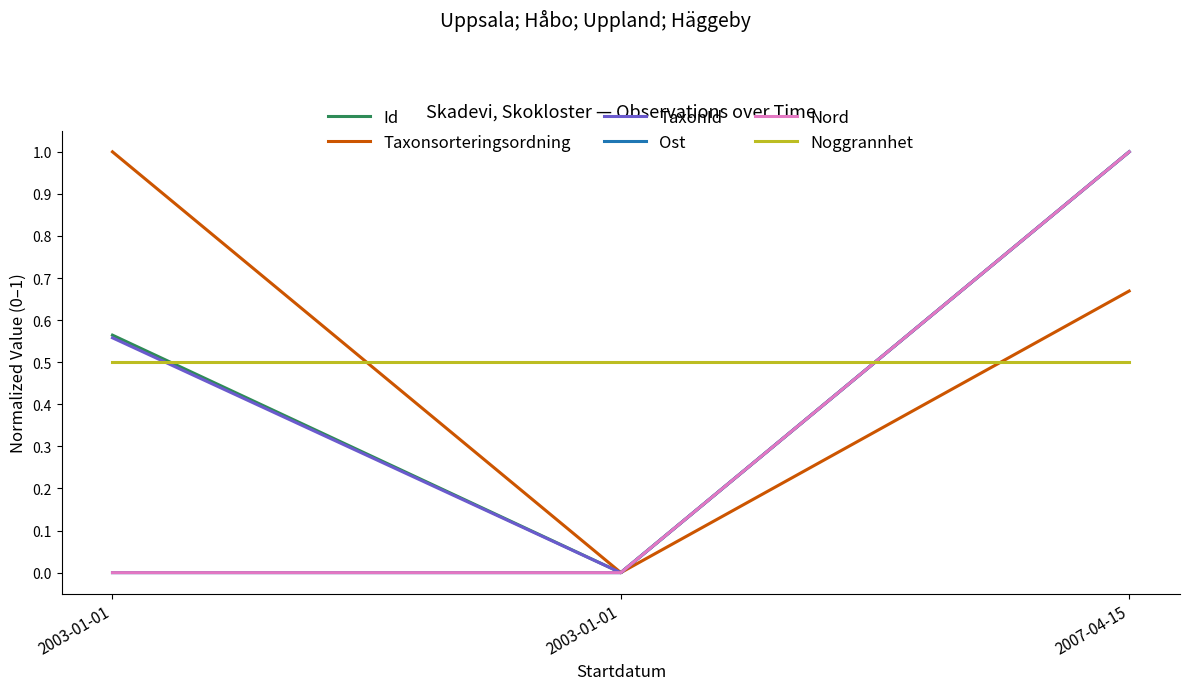

What is the label of the 1st point from the left?

2003-01-01